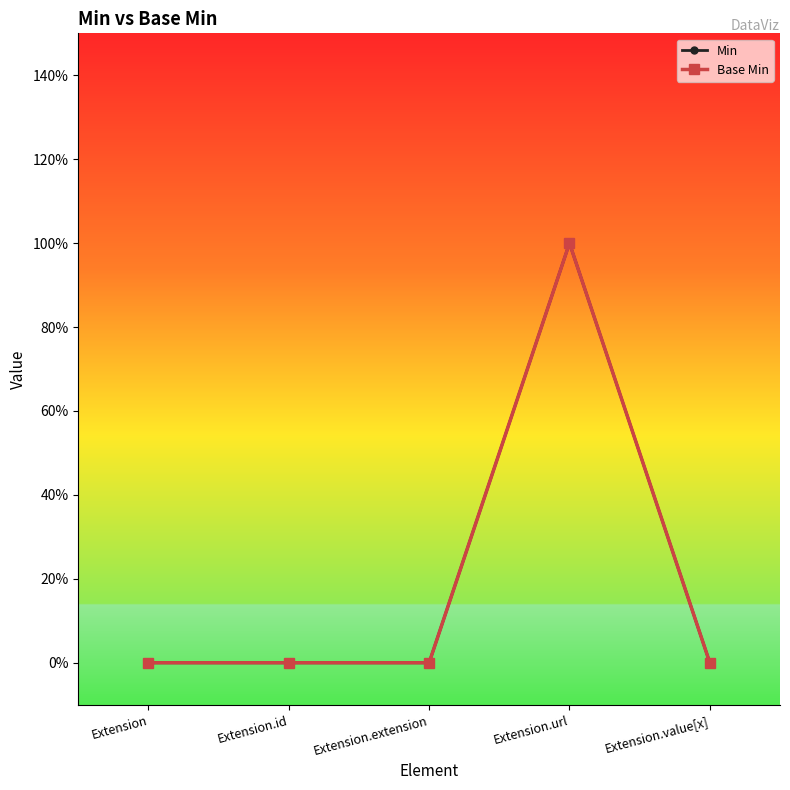

At which category is the sum across all series the highest?

Extension.url